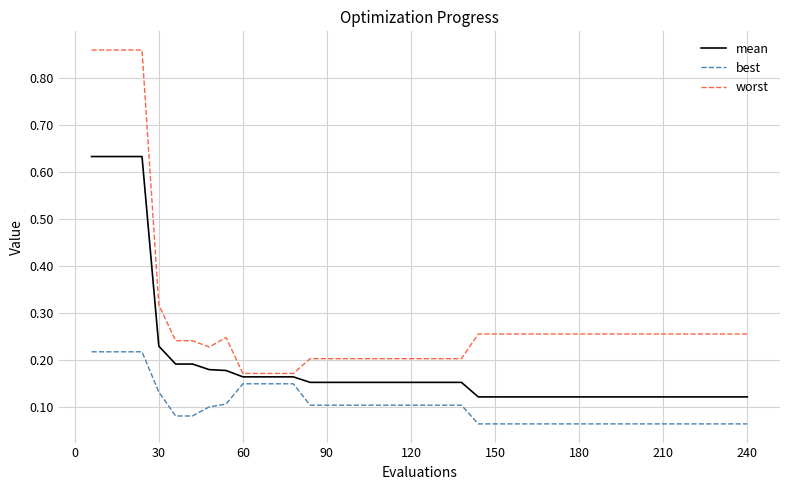

Which series has the largest total across all categories?

worst